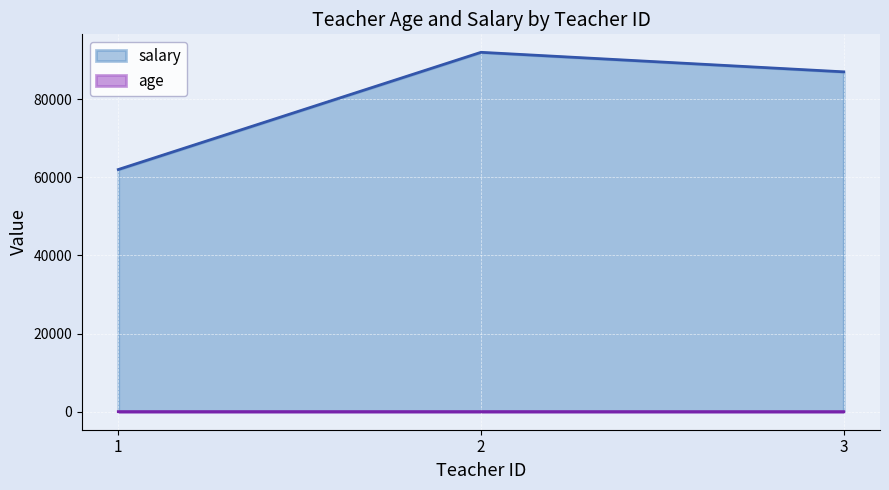

What is the value of the age point at the 1st from the left?

34